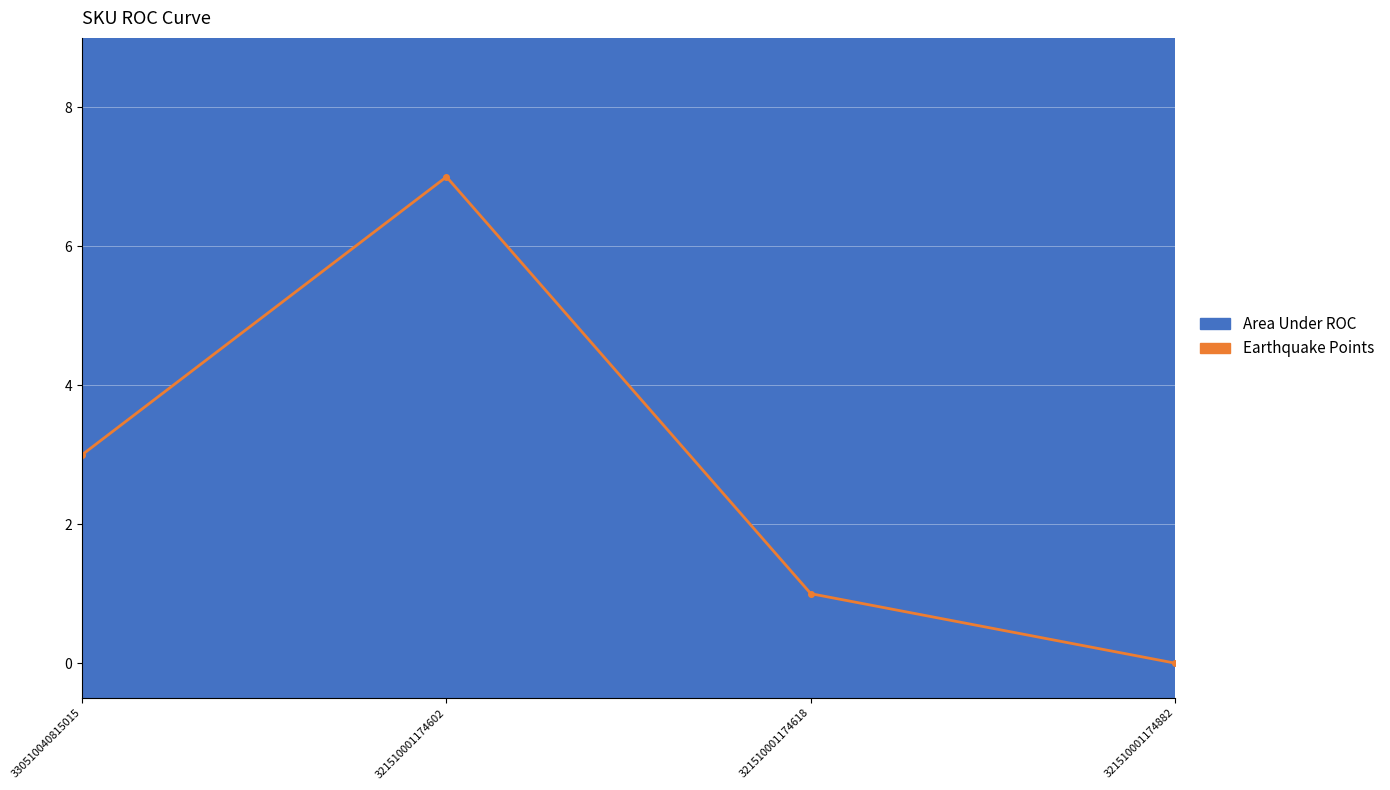

What is the average value?

3